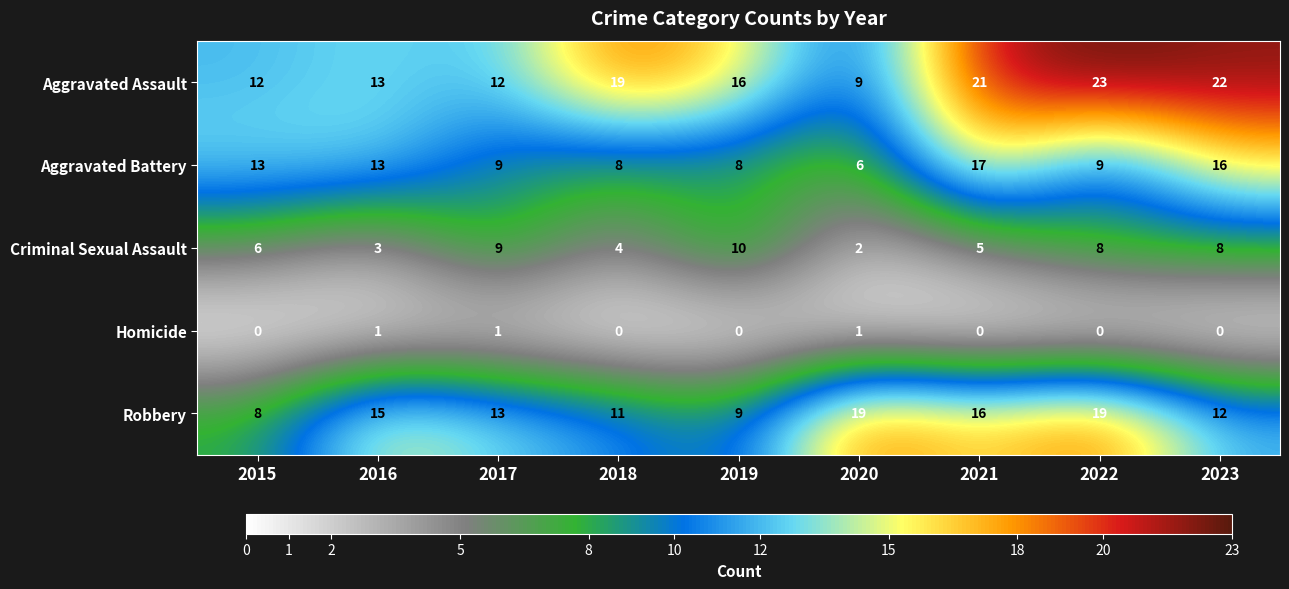

Count the number of data series in this chart.

5